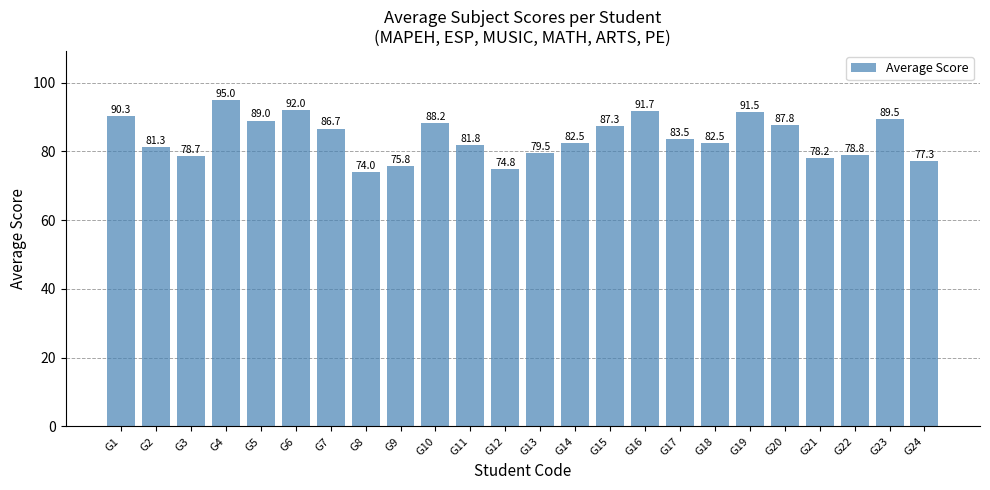

Which category has the lowest value across all series?

G8